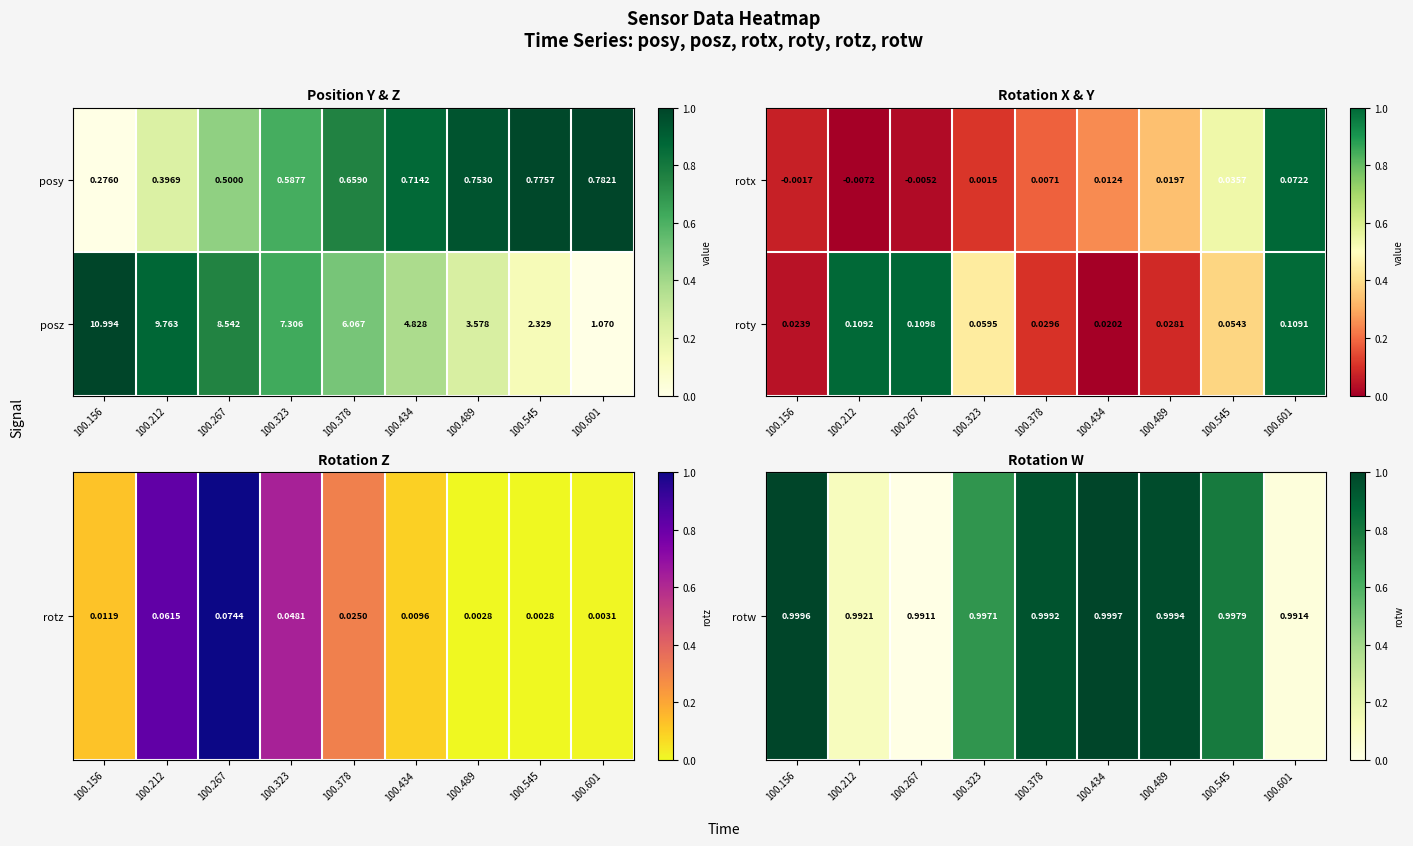

Which has a higher value, 100.378 or 100.545?

100.378